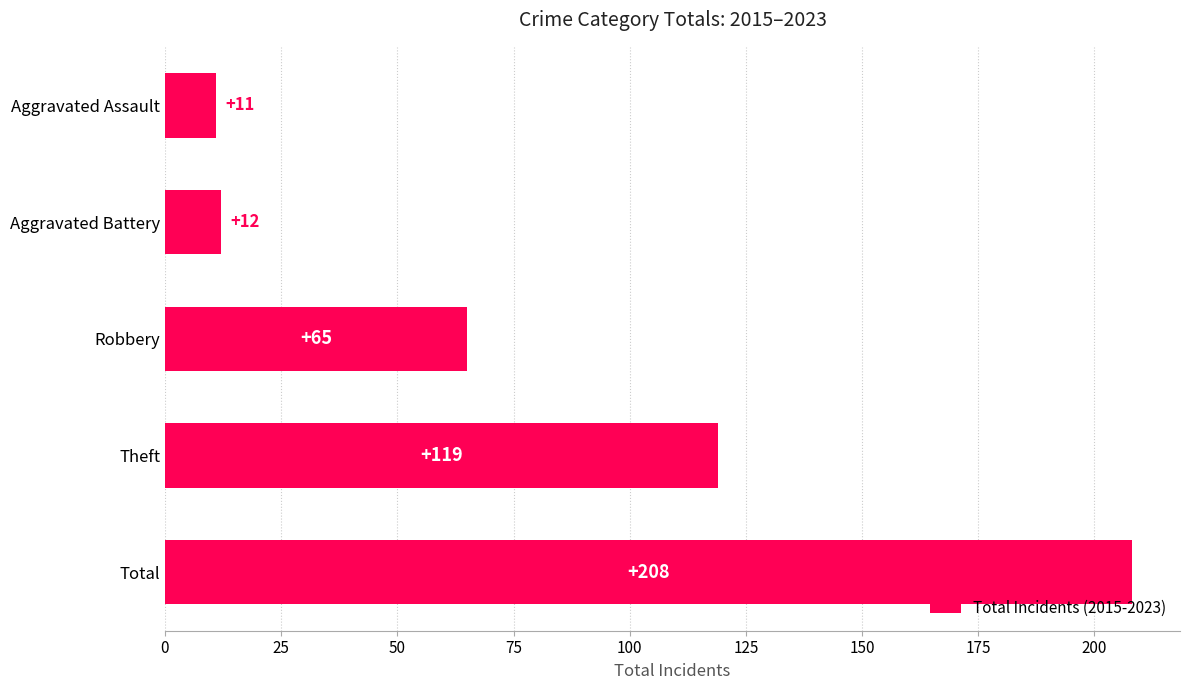

Is it true that the value at Aggravated Battery is 12?

True